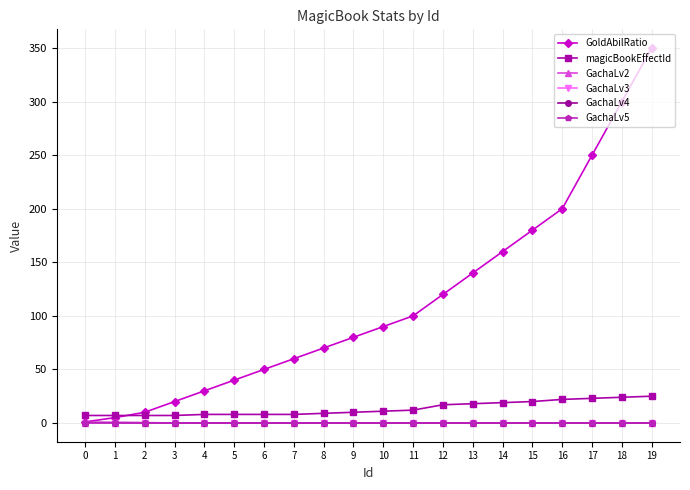

What are all the series names shown in the legend?

GoldAbilRatio, magicBookEffectId, GachaLv2, GachaLv3, GachaLv4, GachaLv5